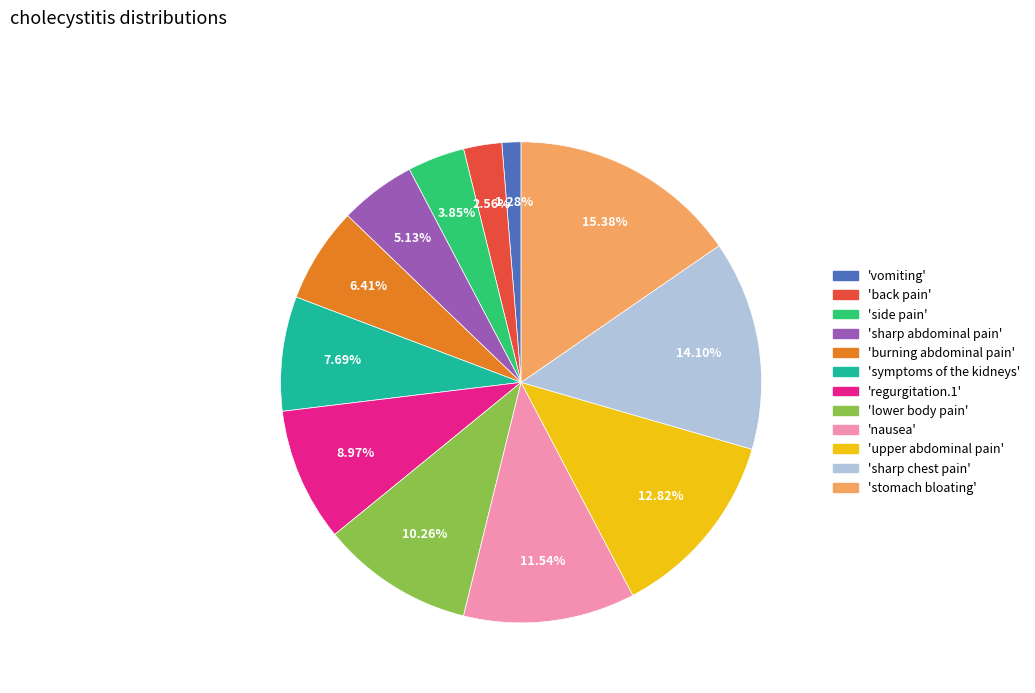

Approximately how many times larger is the value at 'back pain' compared to 'vomiting'?

2.0